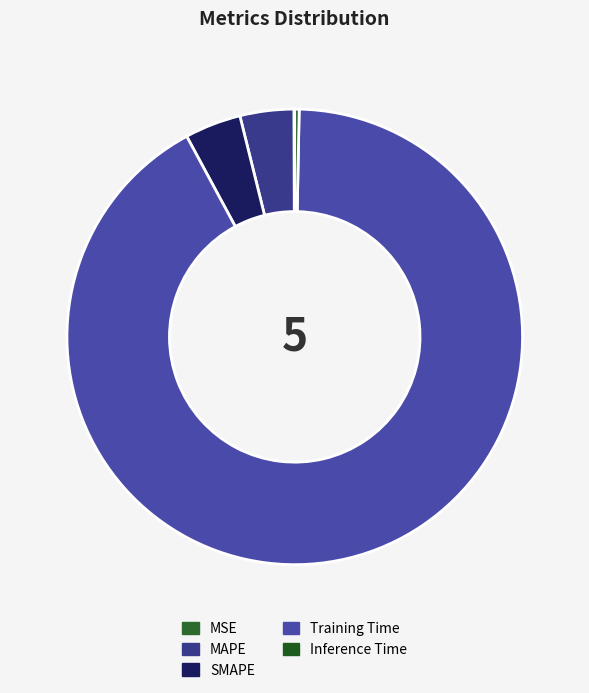

To the nearest percent, what is the average slice percentage?

20%